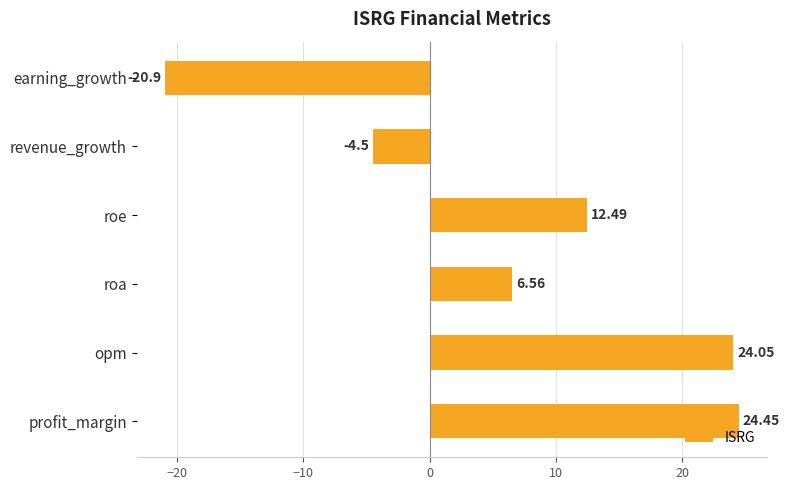

Are the bars horizontal?

Yes